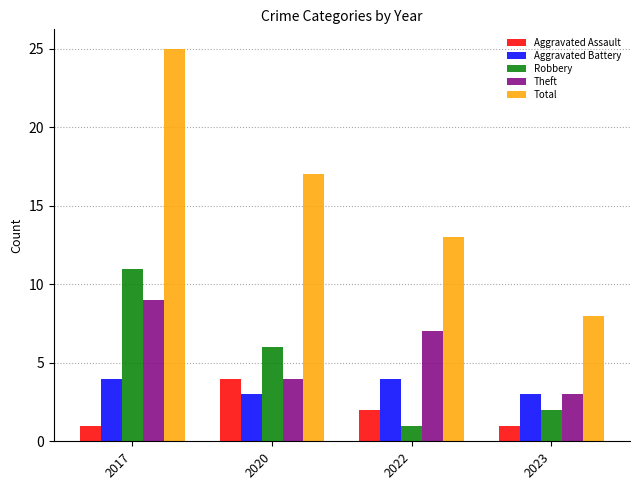

Which series has the largest range (max minus min)?

Total